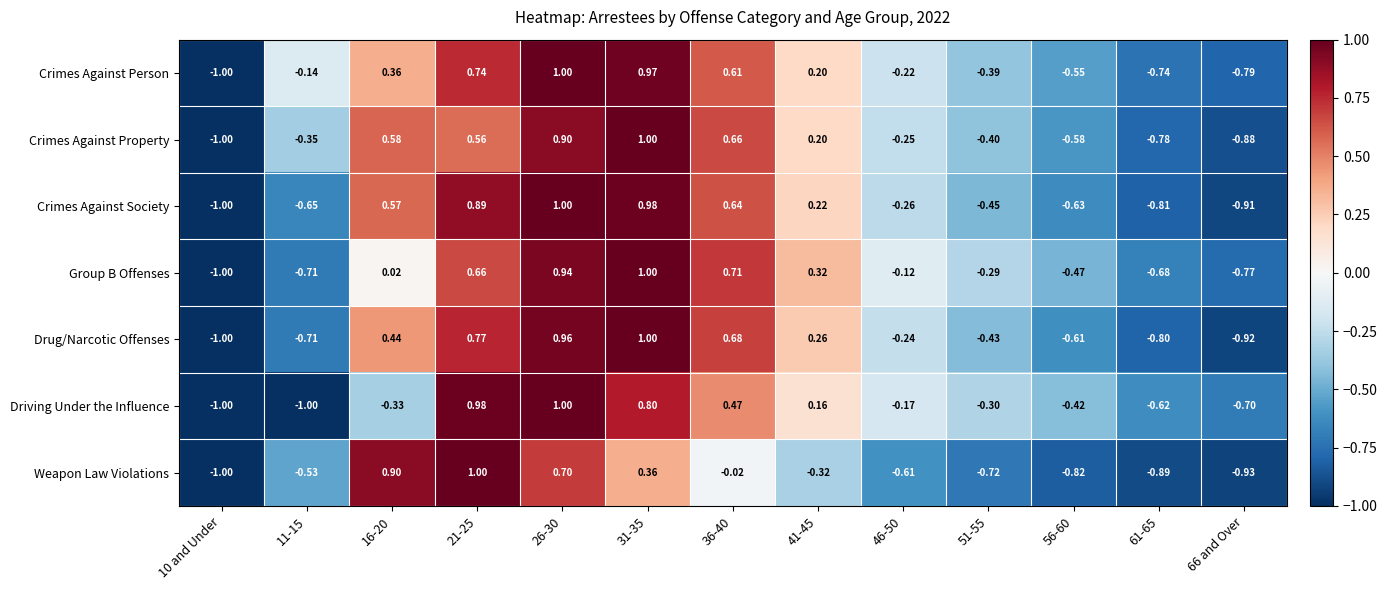

Count the number of data series in this chart.

7